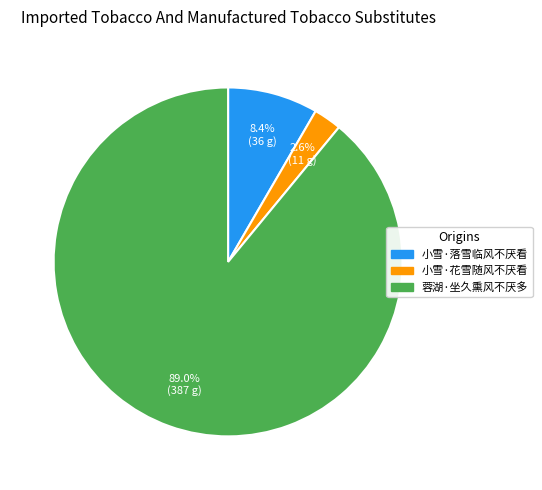

To the nearest percent, what portion does 小雪·花雪随风不厌看 represent?

3%